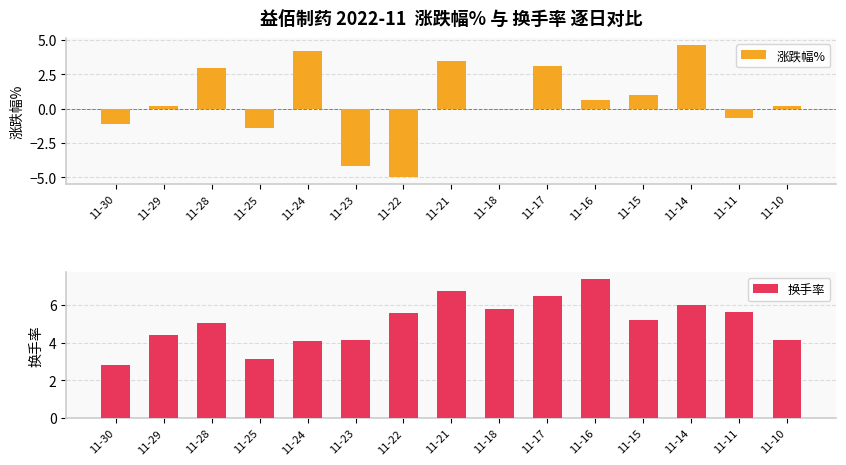

How many values in the 换手率 series are below 5?

6